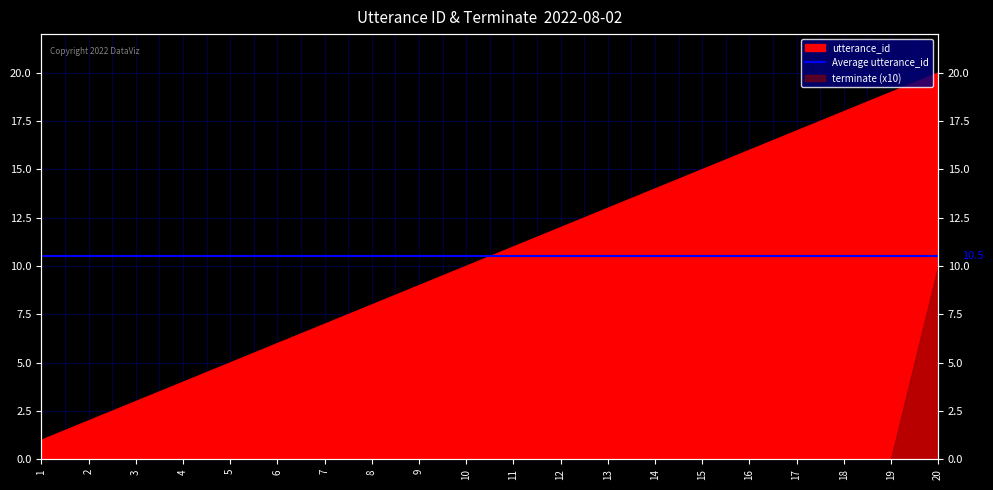

Between 12 and 1, which is larger?

12